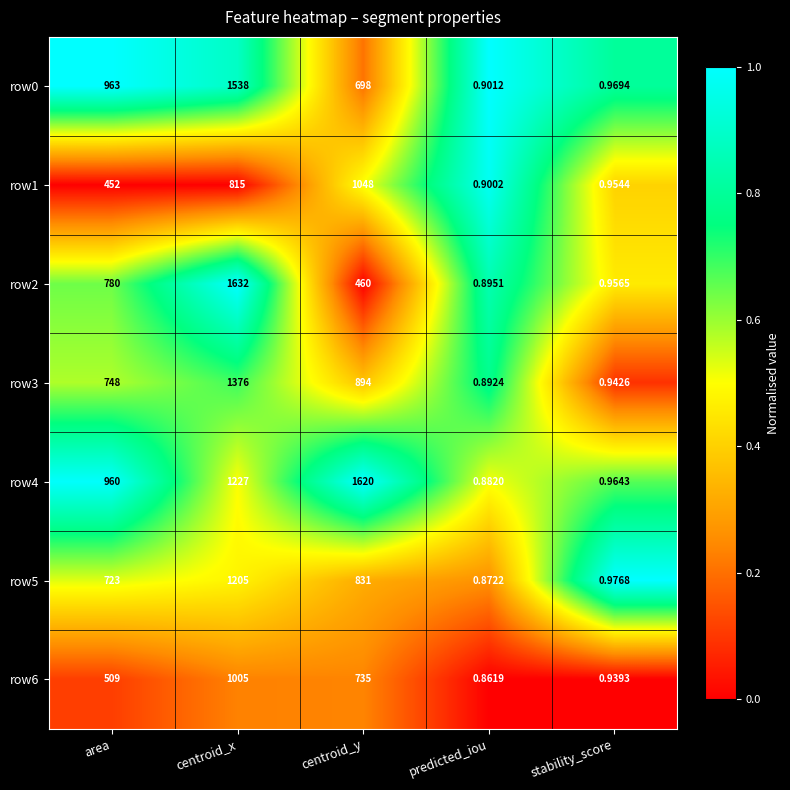

At which category is the sum across all series the highest?

centroid_x